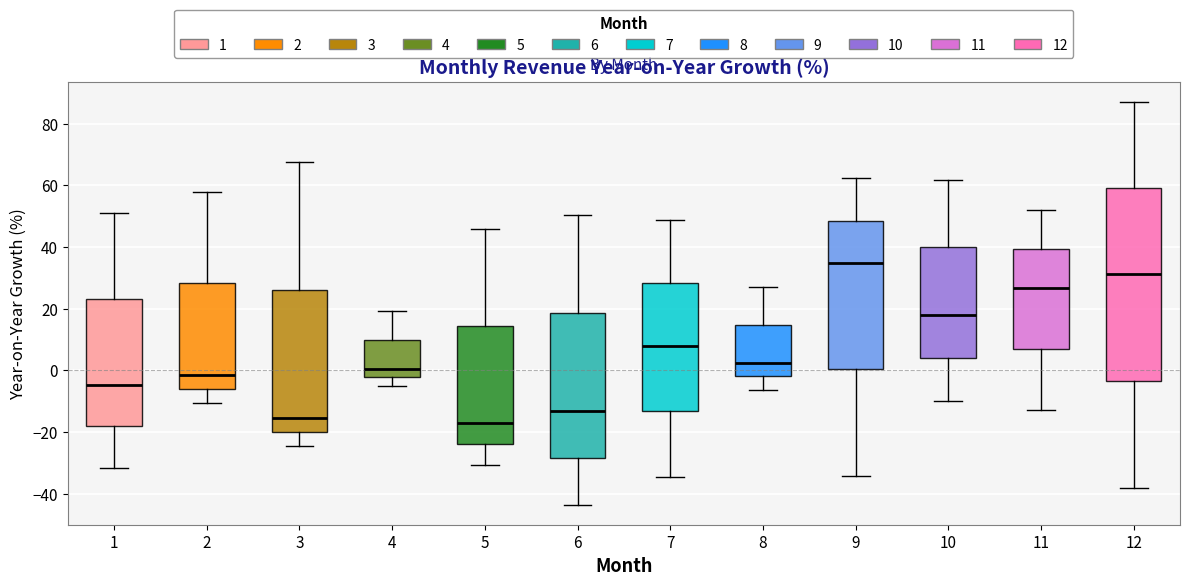

Which box is the tallest, from its lower edge to its upper edge?

12